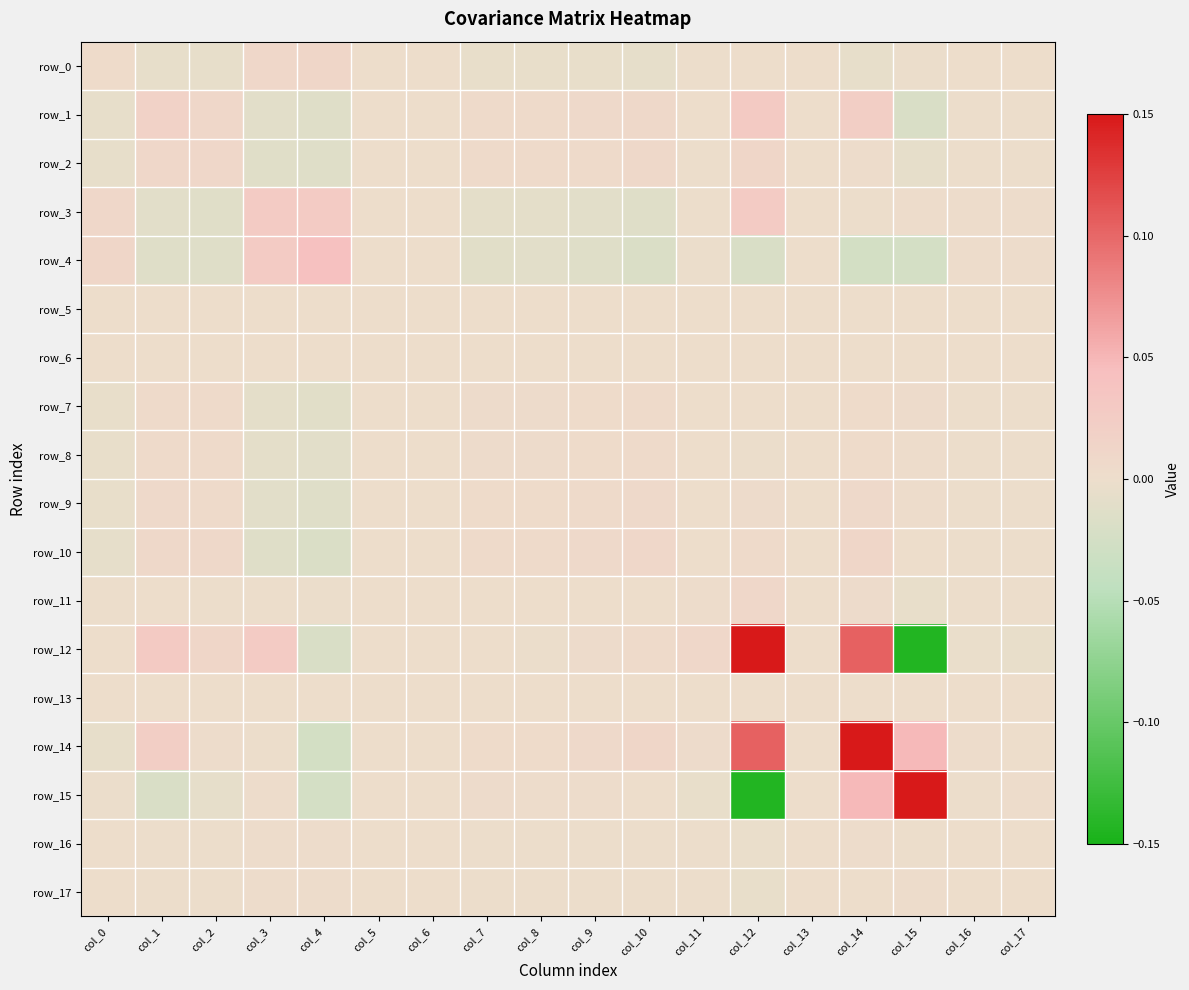

At which label does row_11 first exceed 0?

col_1